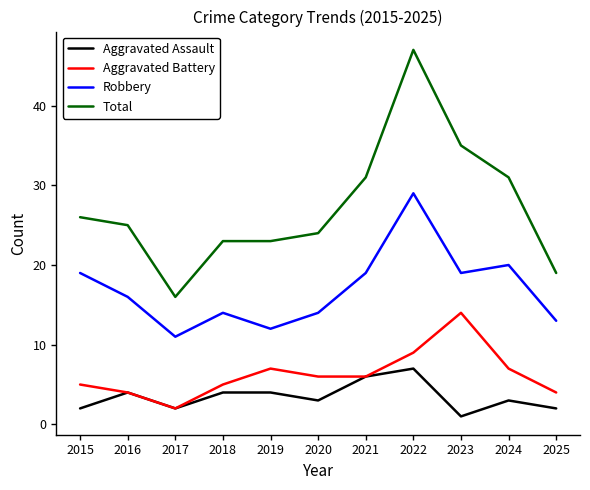

At which category does Aggravated Battery reach its first local valley?

2017